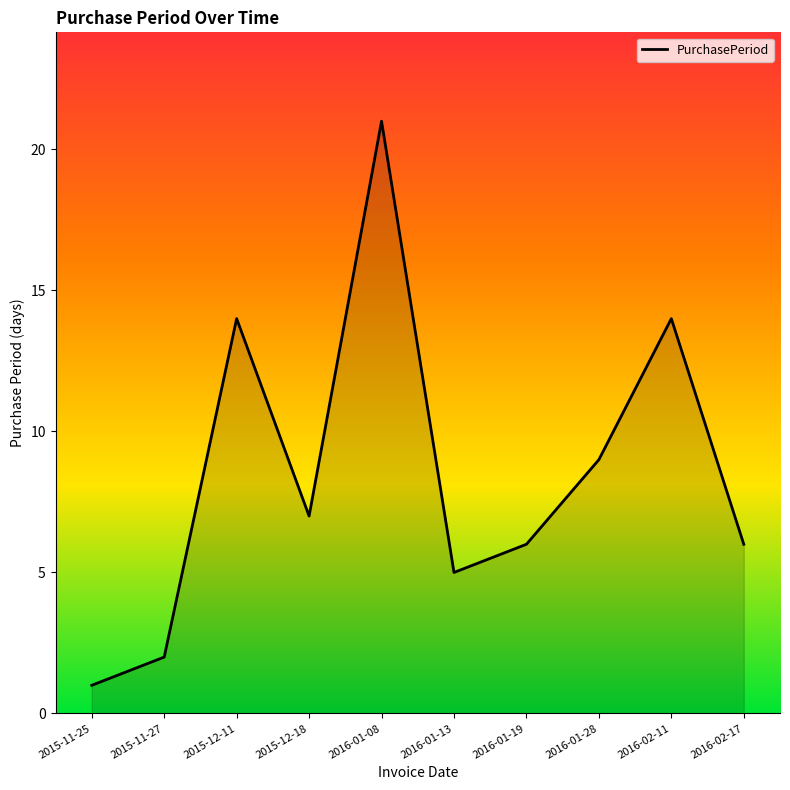

Read the value at 2015-12-11, to the nearest 10.

10